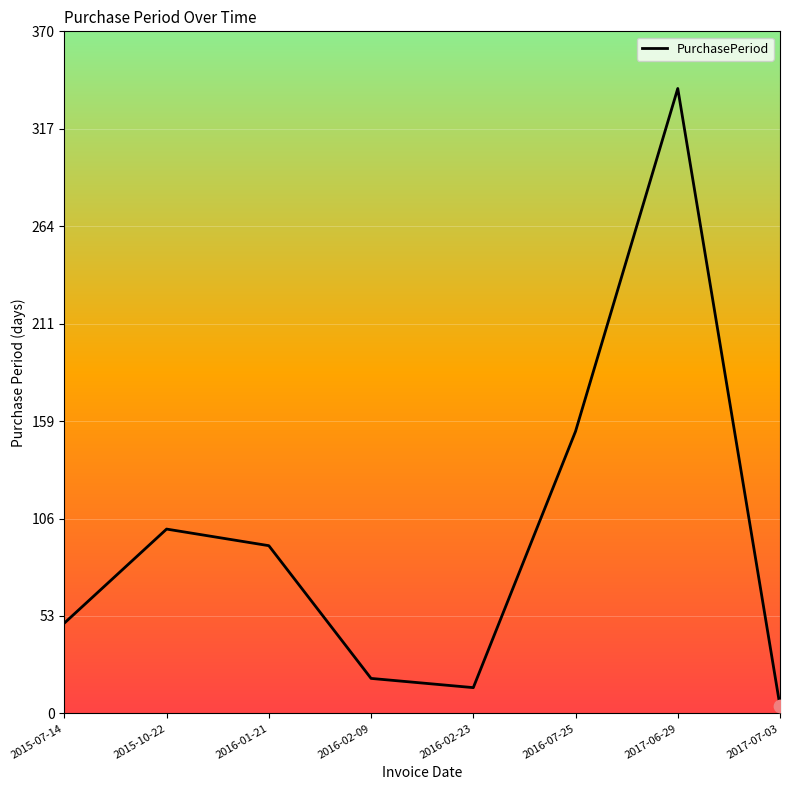

Between 2017-06-29 and 2017-07-03, which is larger?

2017-06-29